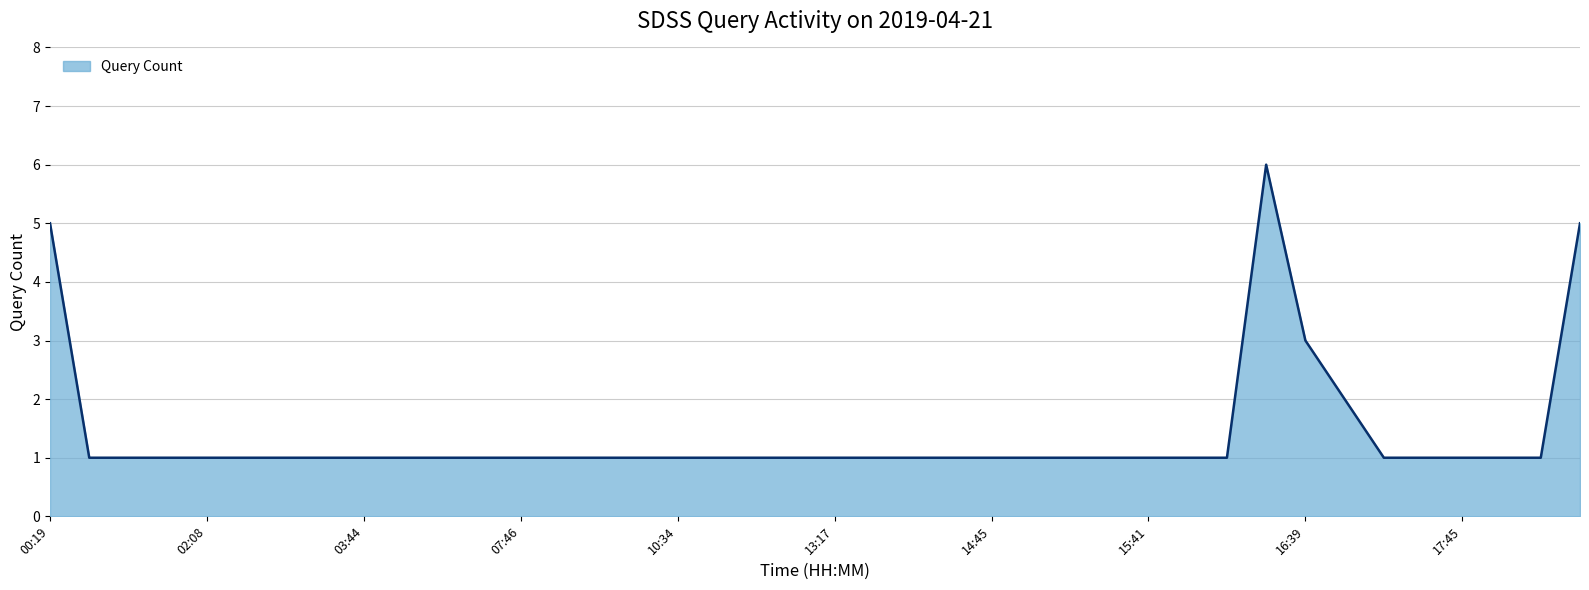

Reading right to left, what are all the values shown in this chart?

5	1	1	1	1	1	2	3	6	1	1	1	1	1	1	1	1	1	1	1	1	1	1	1	1	1	1	1	1	1	1	1	1	1	1	1	1	1	1	5